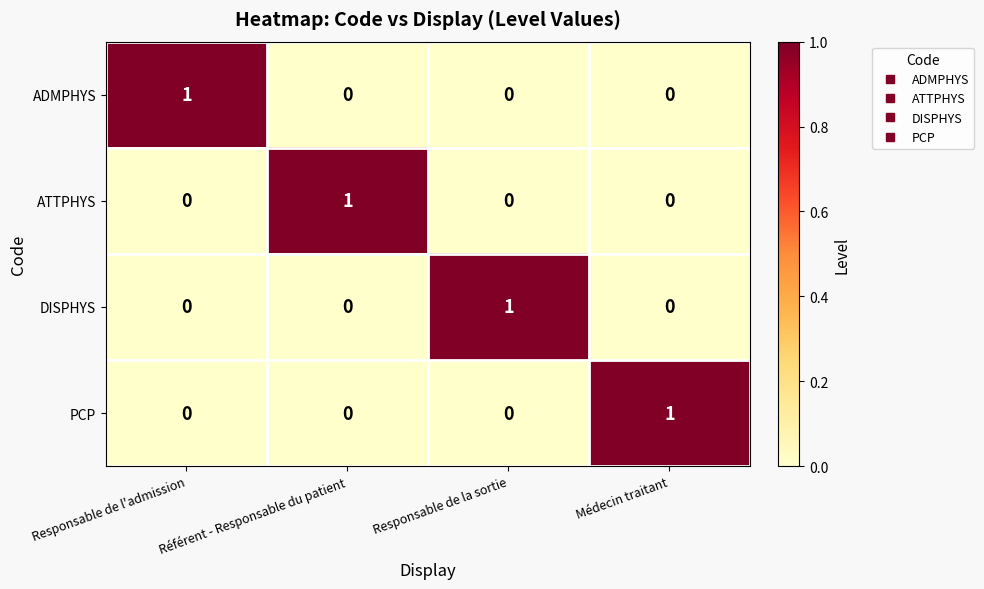

Is it true that ADMPHYS equals 0 at Médecin traitant?

True